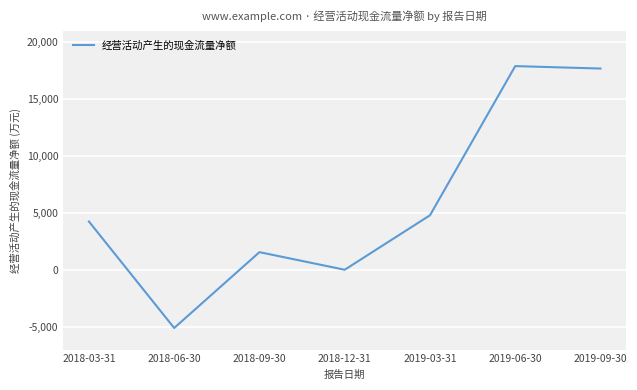

What is the change in value from 2019-03-31 to 2019-09-30?

+12894